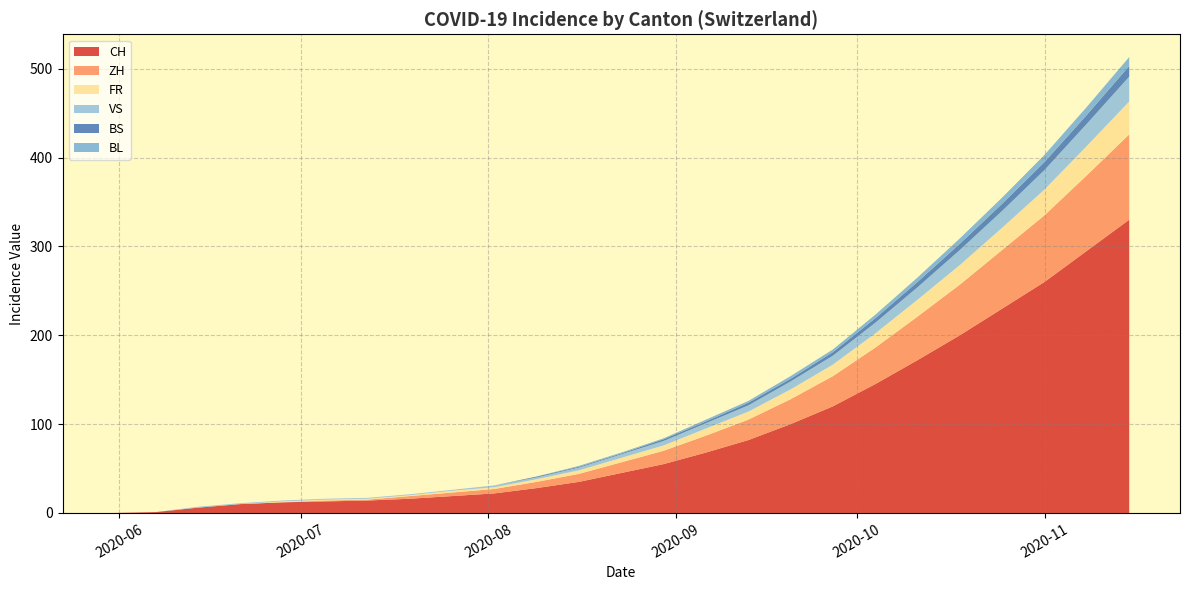

Reading left to right, what are all the values shown in this chart?

CH: 0	1	6	10	12	13	14	16	19	22	28	35	45	55	68	82	100	120	145	172	200	230	260	295	330
ZH: 0	0	0	0	0	1	1	3	4	5	7	9	12	15	19	23	28	34	41	49	57	66	75	85	96
FR: 0	0	0	0	1	1	1	1	2	2	3	4	5	6	8	9	11	13	16	19	22	25	29	33	37
VS: 0	0	1	1	1	1	1	1	1	2	2	3	4	5	6	7	9	10	12	14	17	19	22	25	28
BS: 0	0	0	0	0	0	0	0	0	0	1	1	1	2	2	3	3	4	5	6	7	8	9	10	12
BL: 0	0	0	0	0	0	0	0	0	0	0	1	1	1	2	2	3	3	4	5	6	7	8	9	10